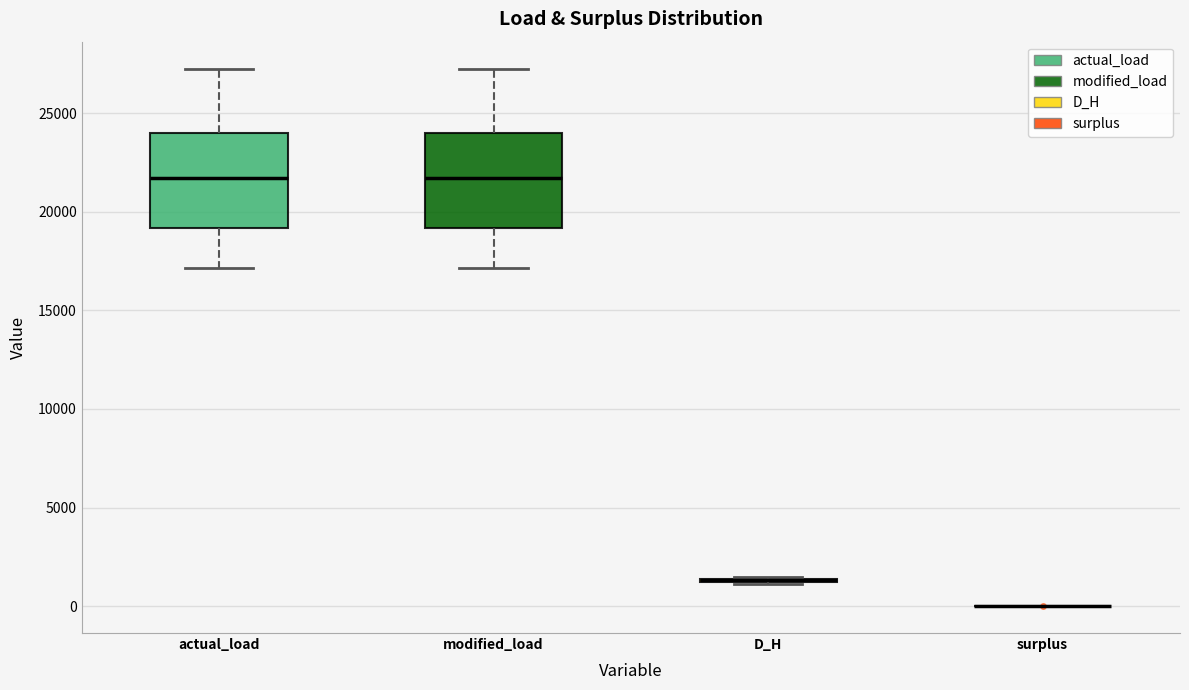

Reading left to right, read every box against the y-axis: the position of its median line, the range the box covers, and the ends of its whiskers. The values are not printed on the chart, so give them approximately, as read against the axis.

actual_load: median 21500, box 19000 to 24000, whiskers 17000 to 27500
modified_load: median 21500, box 19000 to 24000, whiskers 17000 to 27500
D_H: box collapsed to a line at 1500, whiskers 1000 to 1500
surplus: box collapsed to a line at 0, whiskers 0 to 0